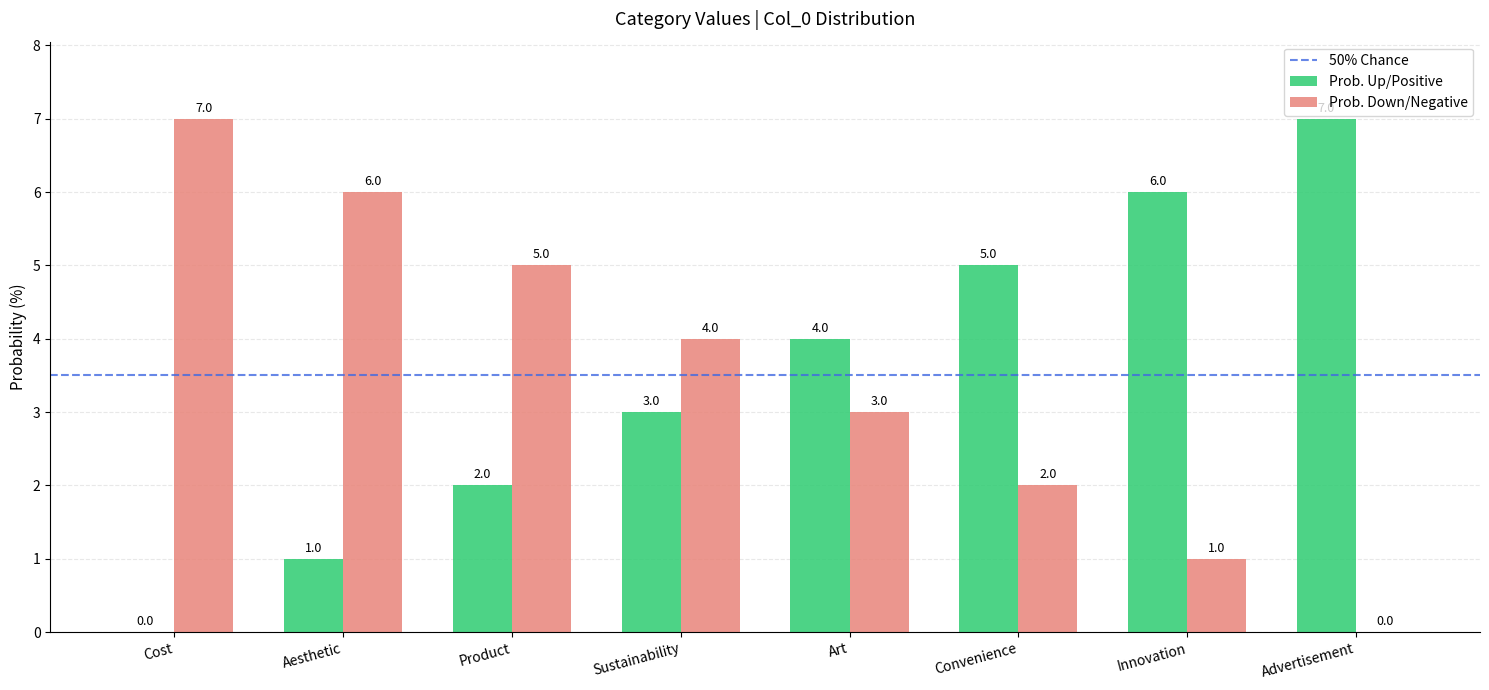

Reading left to right, extract all data points from this chart.

Prob. Up/Positive: Cost=0	Aesthetic=1	Product=2	Sustainability=3	Art=4	Convenience=5	Innovation=6	Advertisement=7
Prob. Down/Negative: Cost=7	Aesthetic=6	Product=5	Sustainability=4	Art=3	Convenience=2	Innovation=1	Advertisement=0